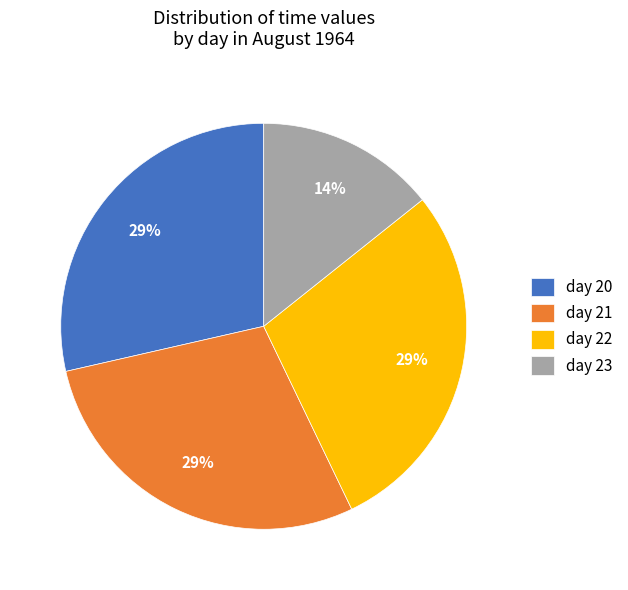

To the nearest percent, what portion does day 22 represent?

29%